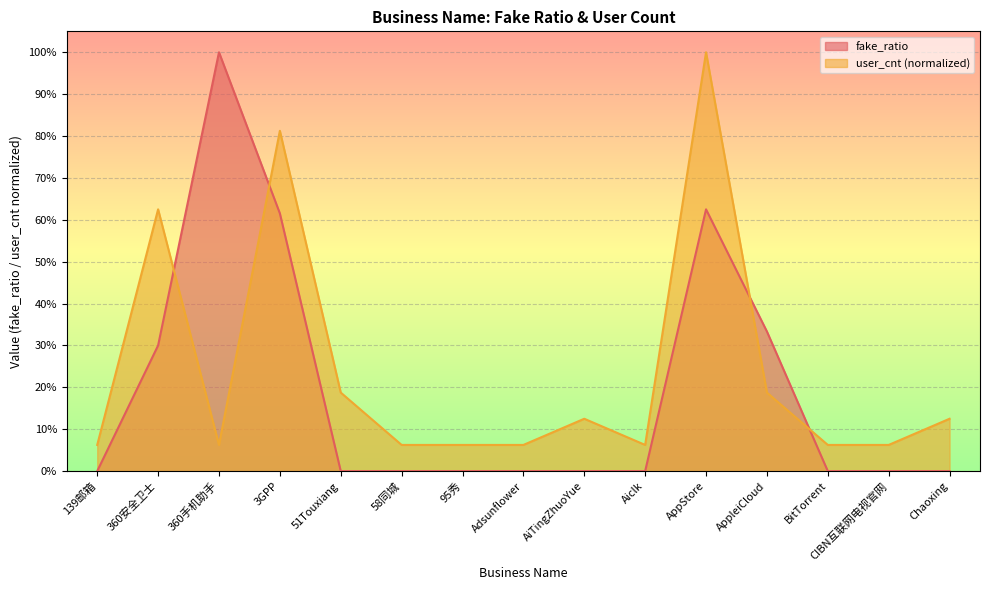

What is the difference between the maximum and second lowest values in the user_cnt series?

0.9